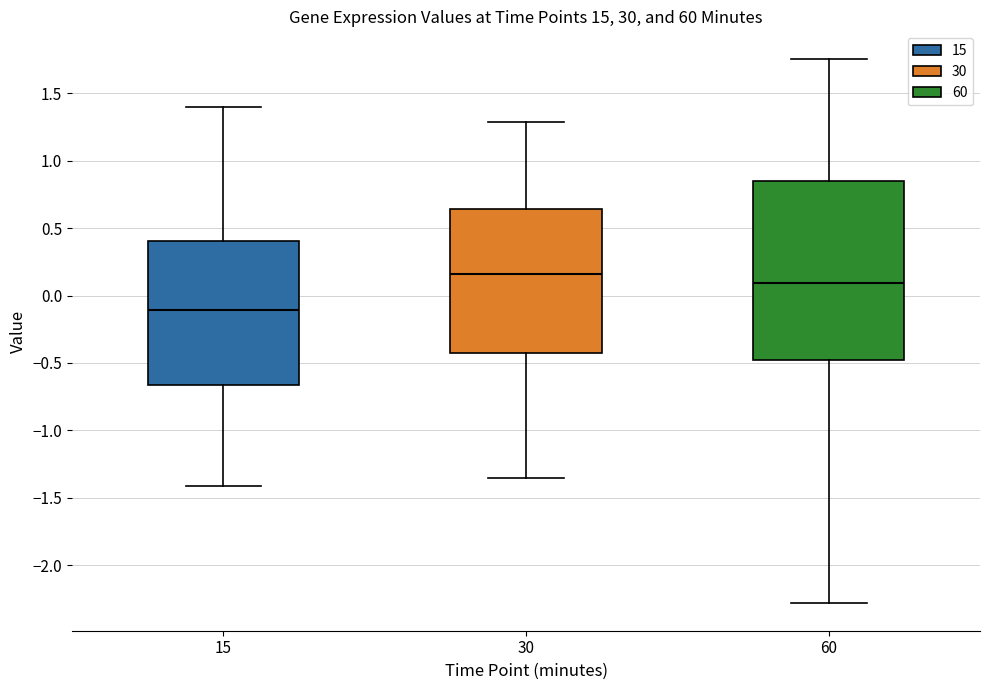

Reading left to right, transcribe this box plot: for each box, give where its median line is, the range the box spans, and where its two whiskers end, as read against the y-axis. The values are not printed on the chart, so give them approximately, as read against the axis.

15: median -0.10, box -0.65 to 0.40, whiskers -1.40 to 1.40
30: median 0.15, box -0.45 to 0.65, whiskers -1.35 to 1.30
60: median 0.10, box -0.50 to 0.85, whiskers -2.30 to 1.75